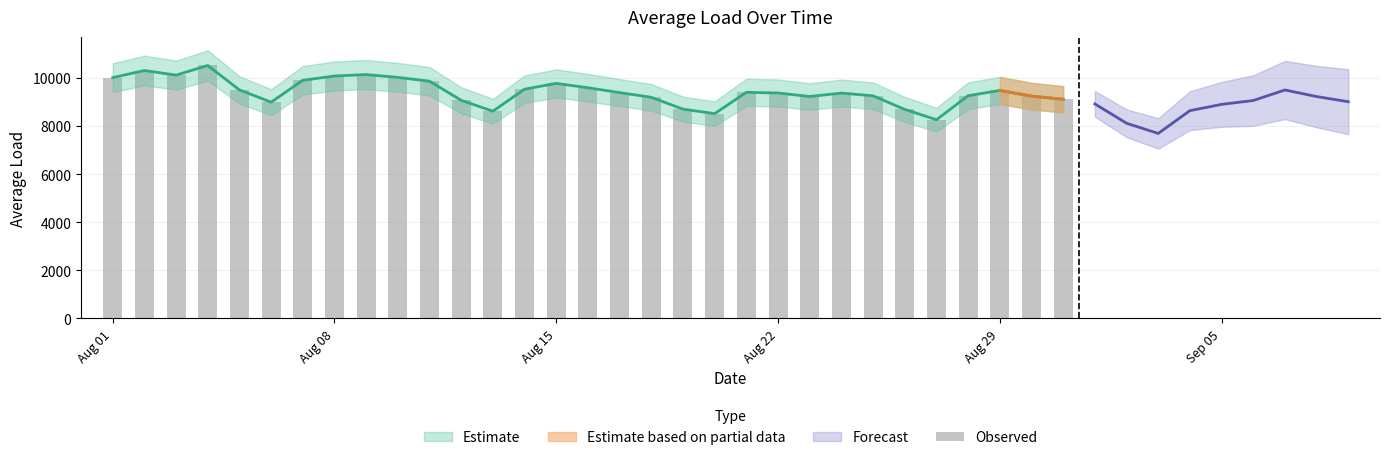

True or false: the data shows 15413.7 at 18.

False